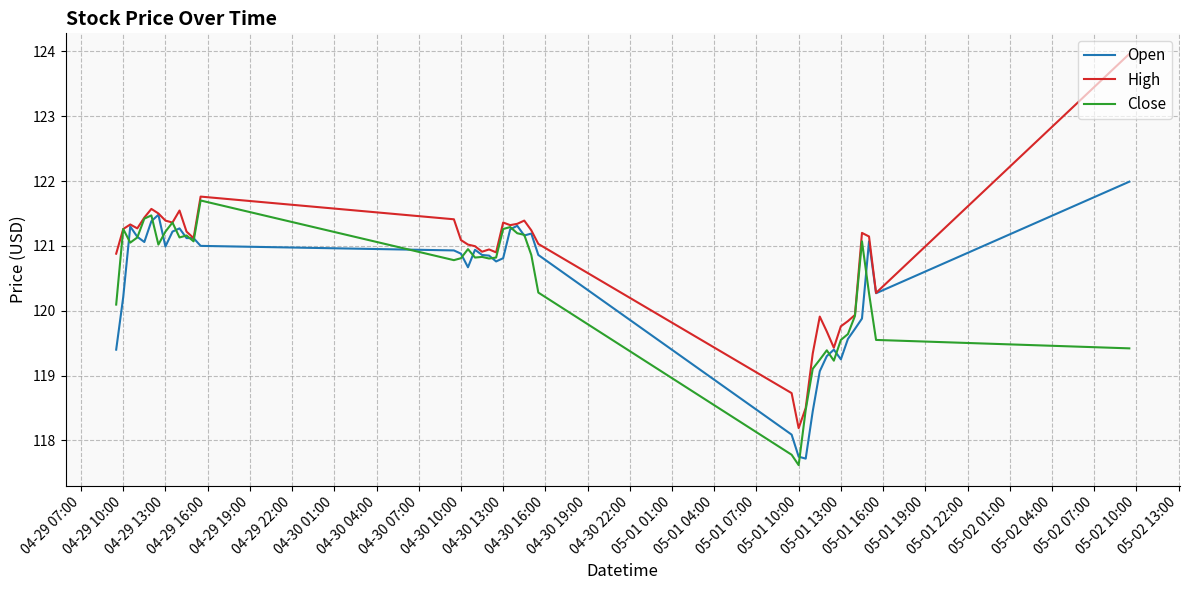

Which series has the largest total across all categories?

High